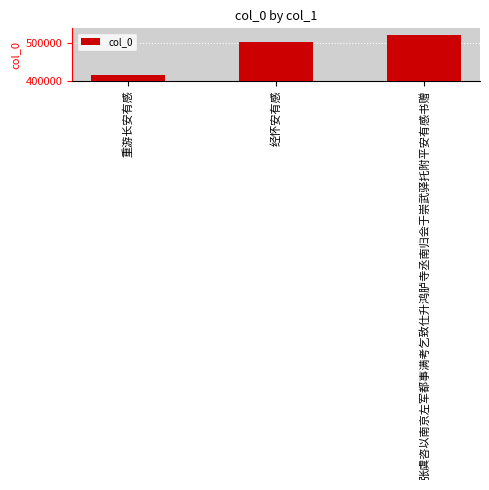

Where is the data nearest to the value 468717?

经怀安有感